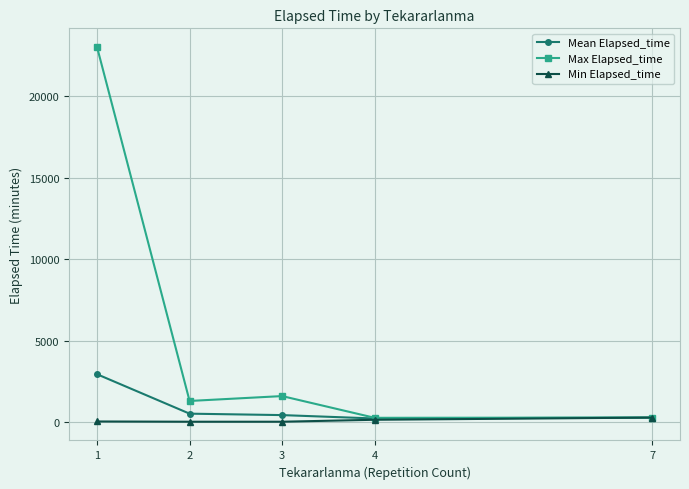

Does the chart display data point markers on the line(s)?

Yes